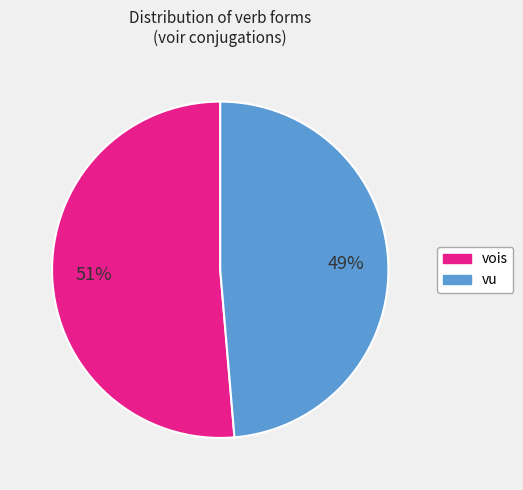

Is it true that vois is 51% of the pie?

True